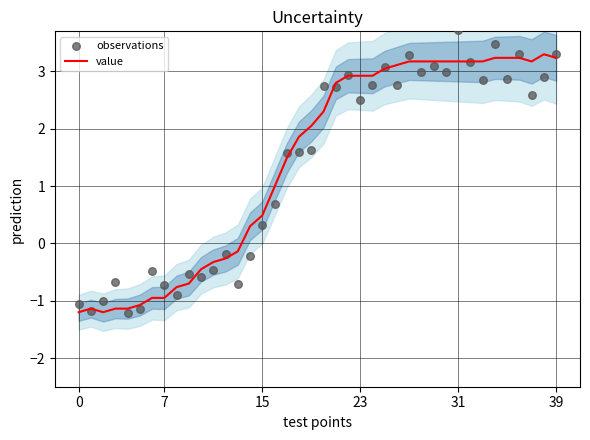

What is the total value across all series at 28?

6.2